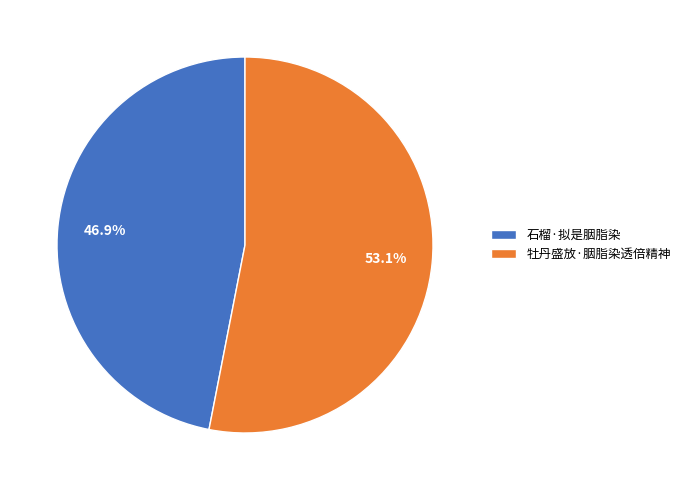

Is it true that 石榴·拟是胭脂染 is 57% of the pie?

False